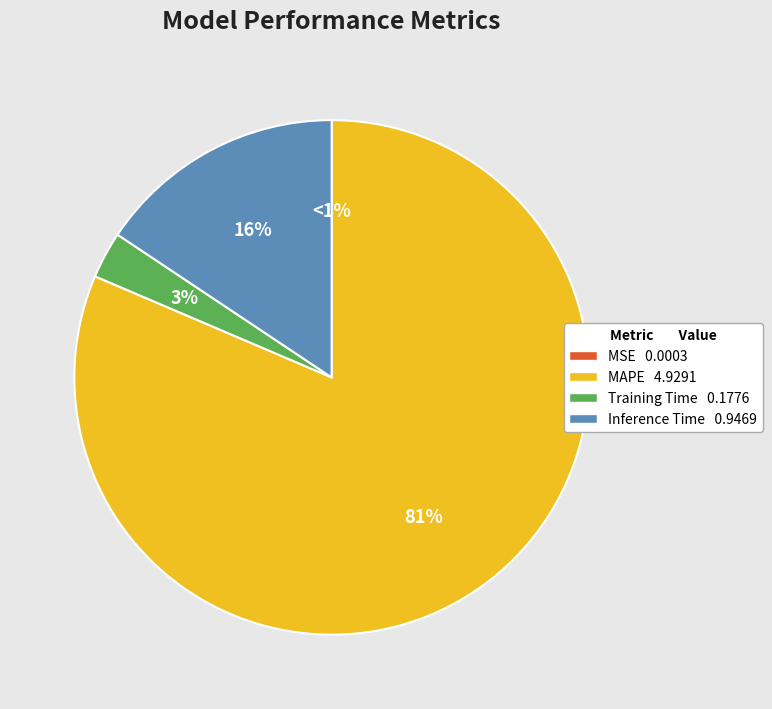

How many slices are in this pie chart?

4